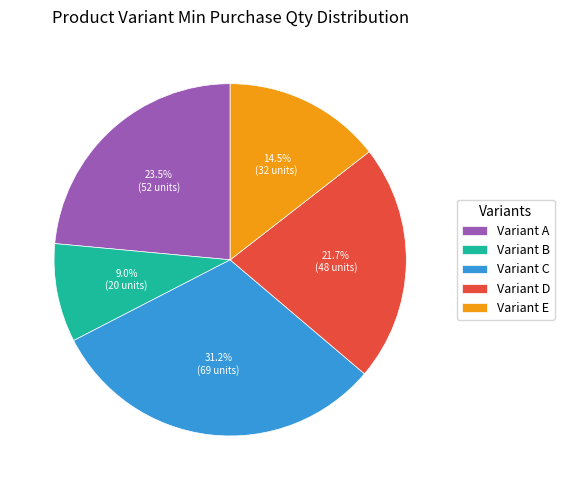

Which category has the biggest portion of the pie?

Variant C